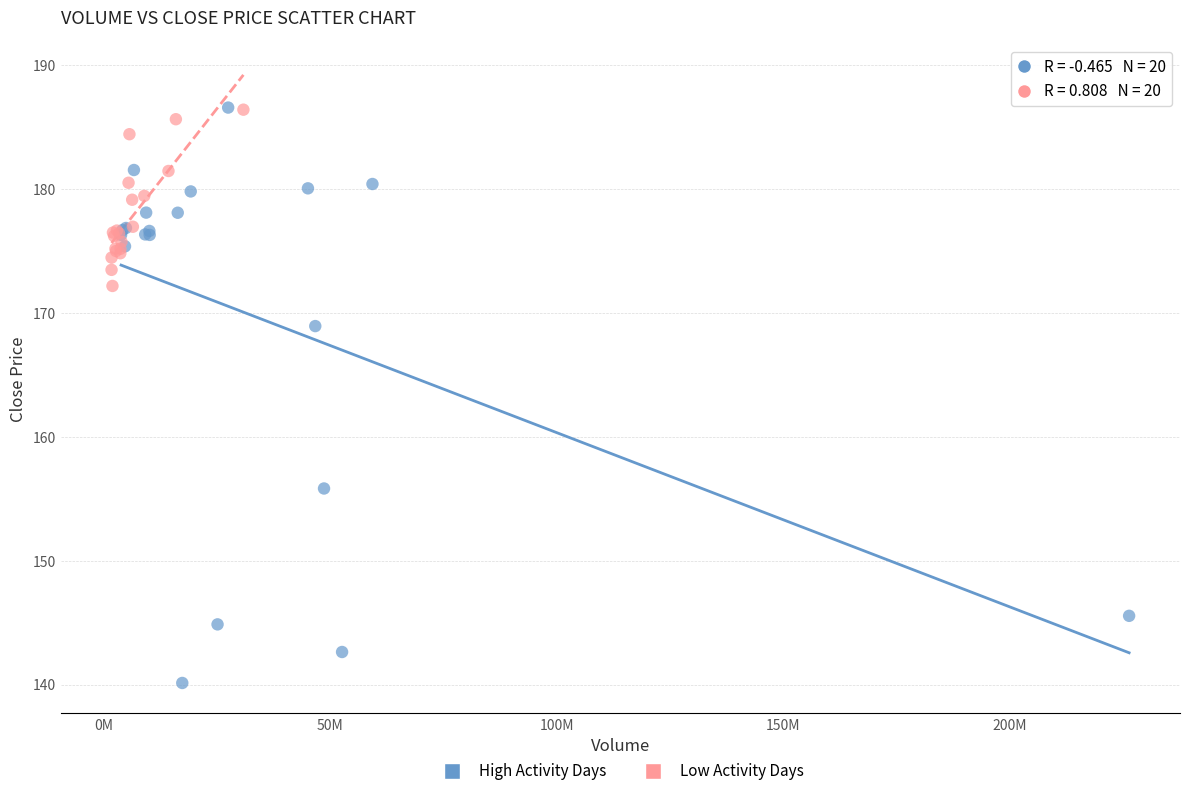

Which series has the widest spread of Y values?

High Activity Days